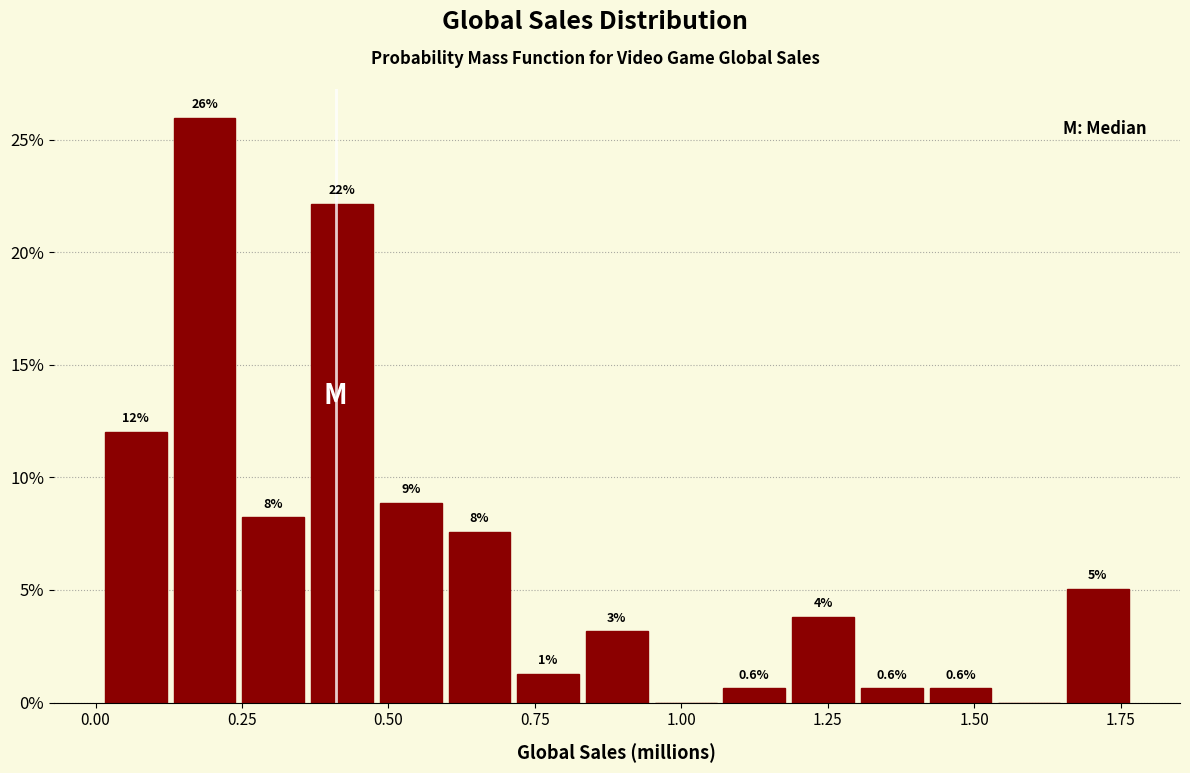

Read against the x-axis, roughly where is the centre of the tallest bar?

0.20